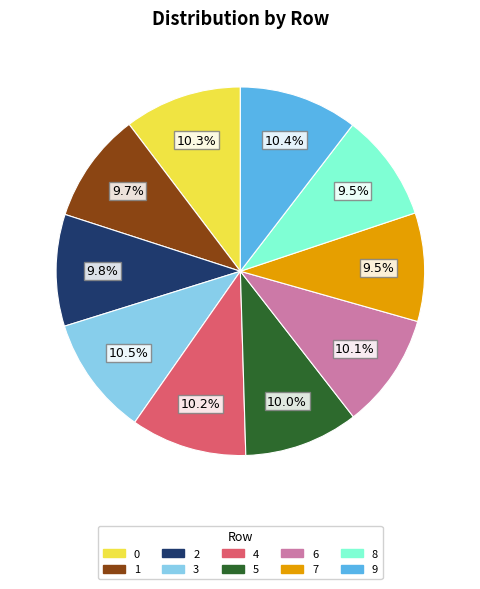

What percentage is NOT represented by 1?

90.3%